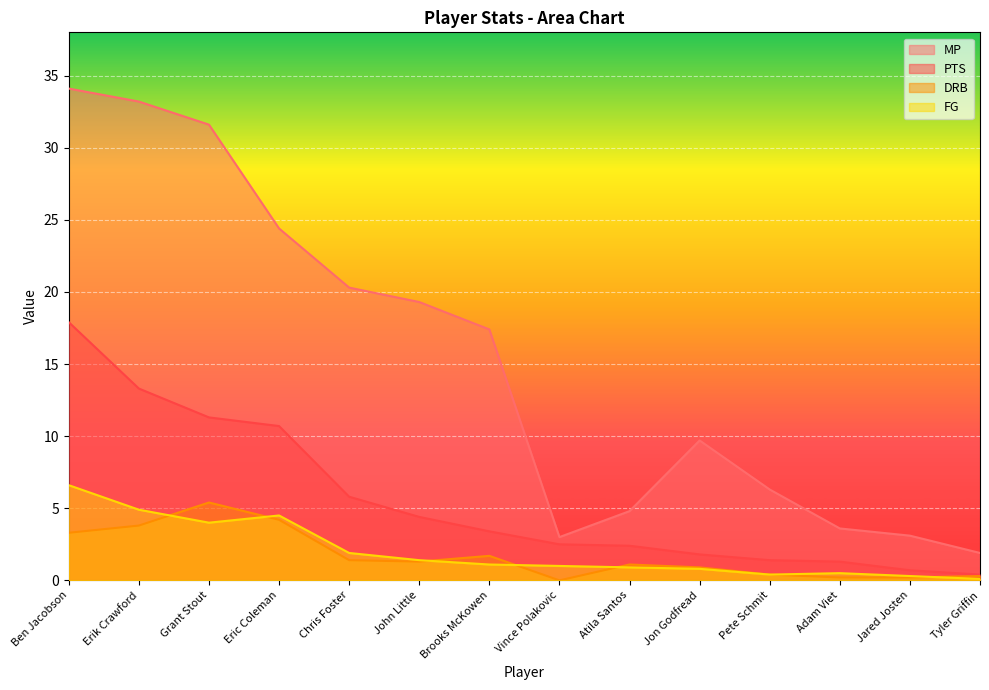

What is the label of the 10th point from the right?

Chris Foster